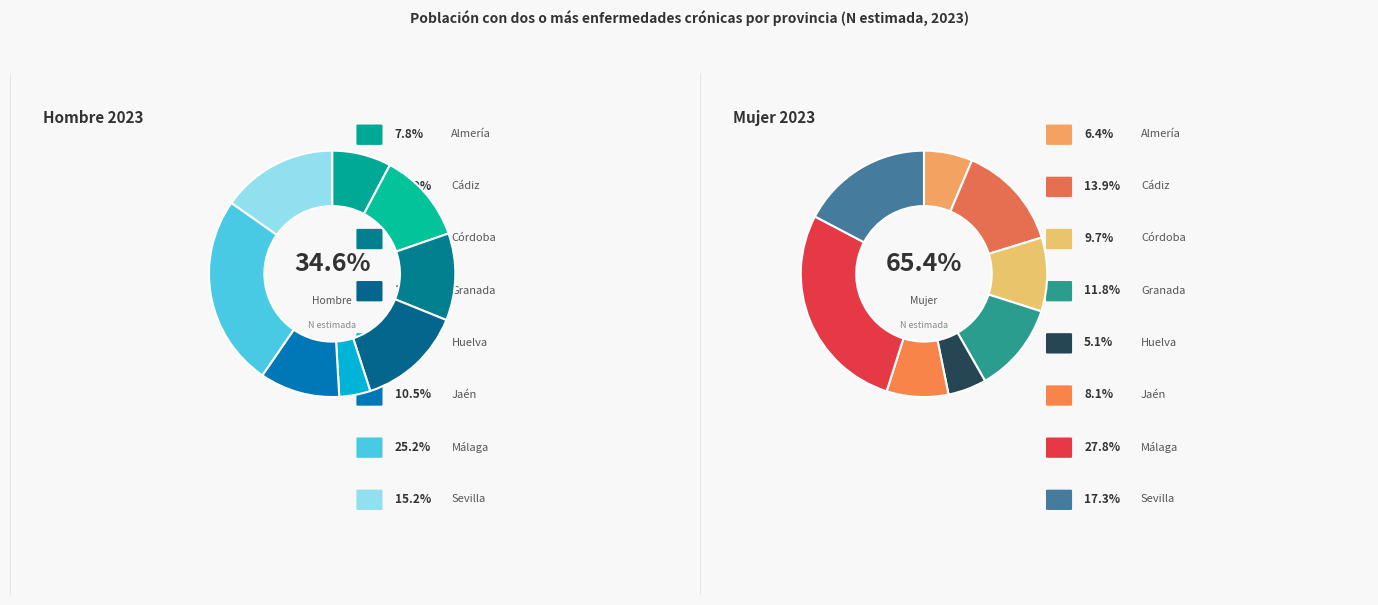

Rank the series by their average value, from highest to lowest.

Mujer 2023, Hombre 2023